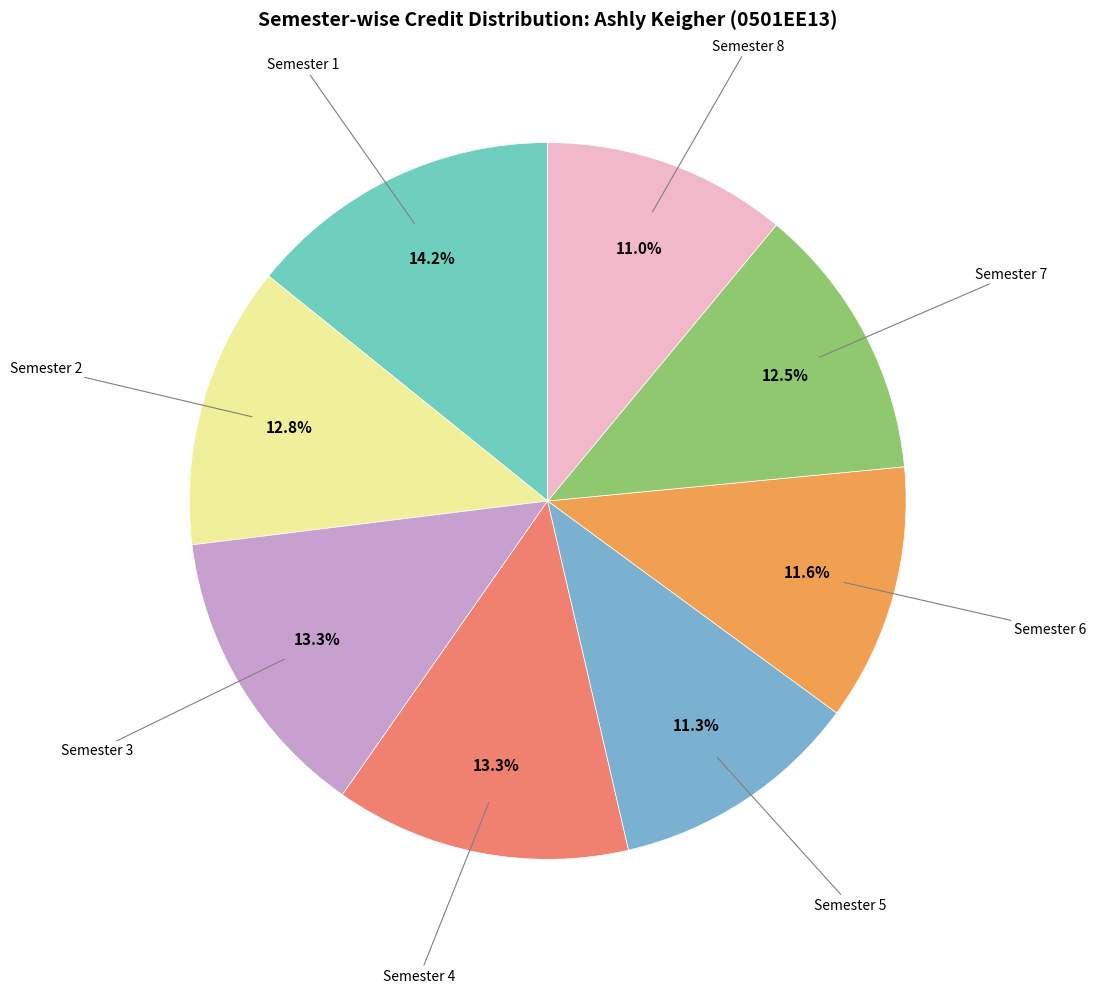

To the nearest percent, what is the difference between the largest and smallest slice percentages?

3%